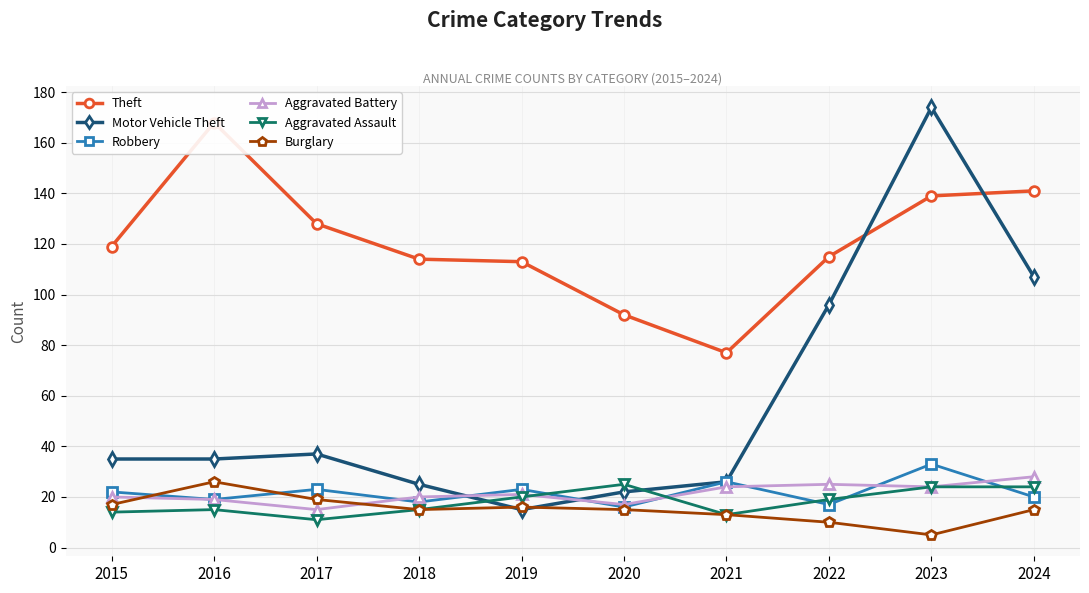

What is the difference between the second highest and minimum values in the Motor Vehicle Theft series?

92